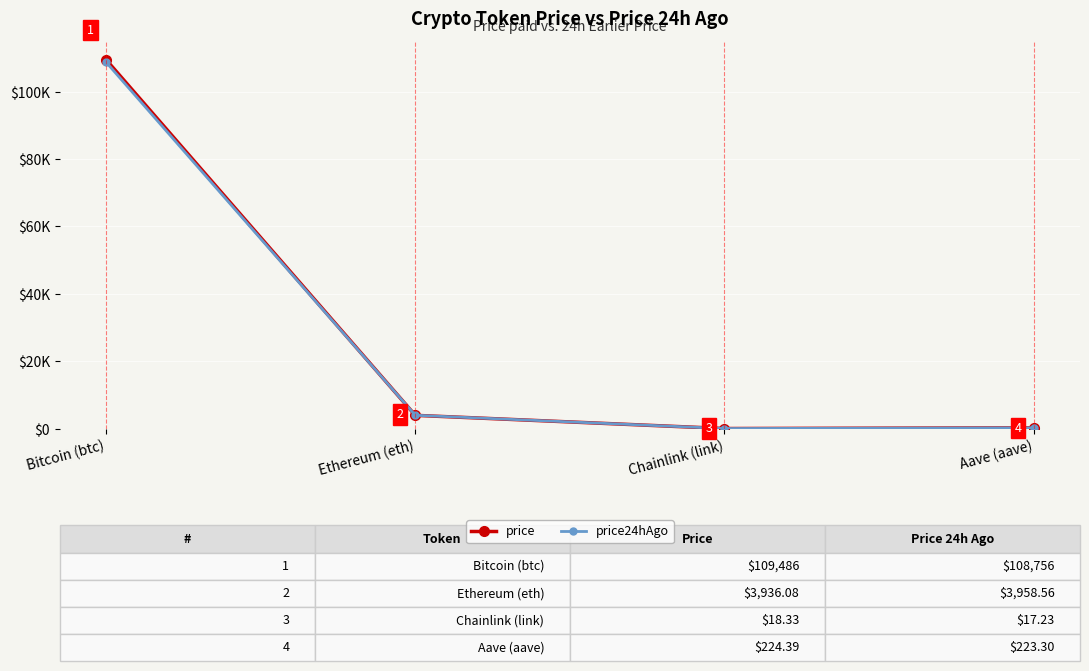

Which series changed the most between Bitcoin (btc) and Ethereum (eth)?

price